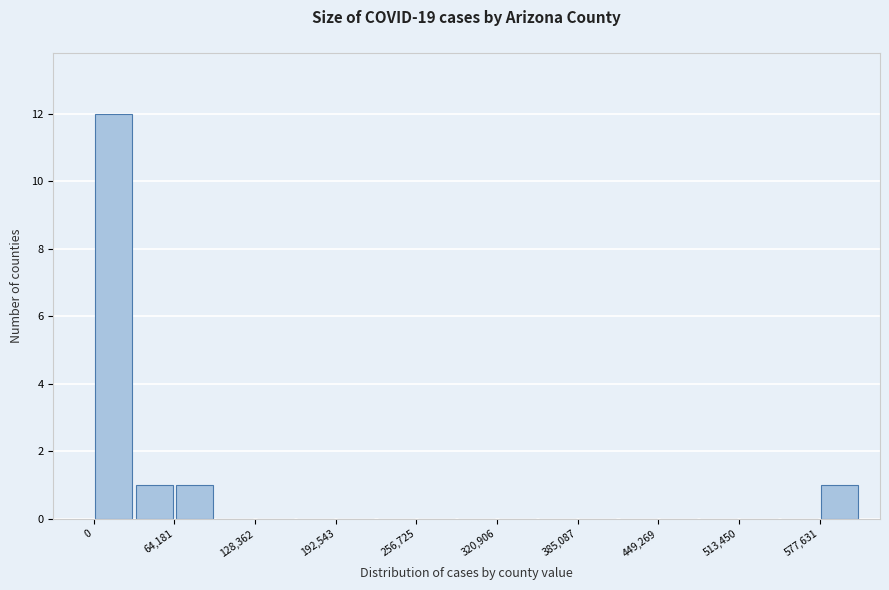

Around what value on the x-axis is the tallest bar? Give the approximate position of its centre, as read against the axis.

20000